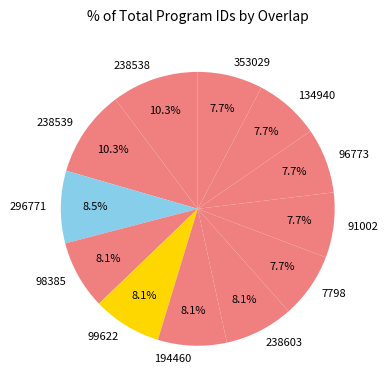

To the nearest percent, what percentage of the pie is 238603?

8%